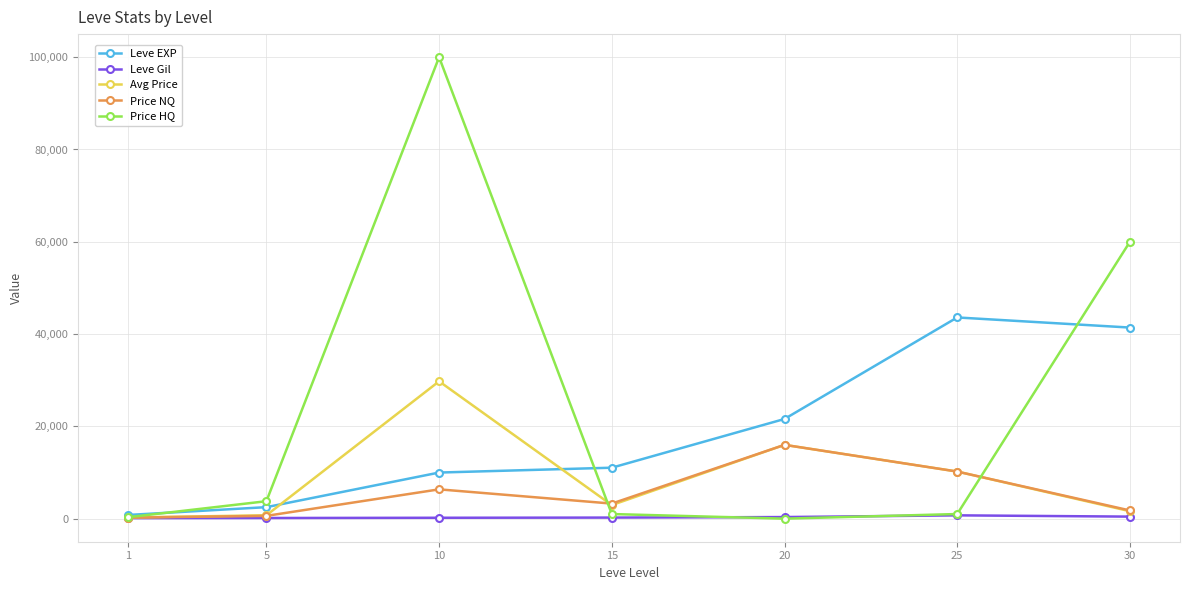

How many interior local peaks does the Avg Price series have?

2